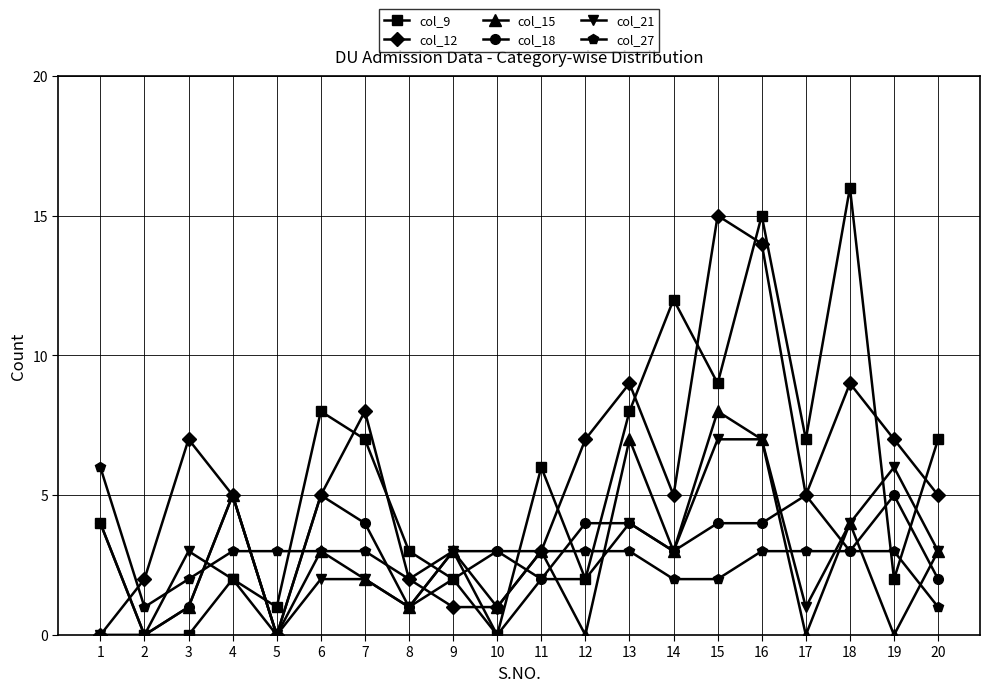

What is the spread (max minus min) of values at 11?

4